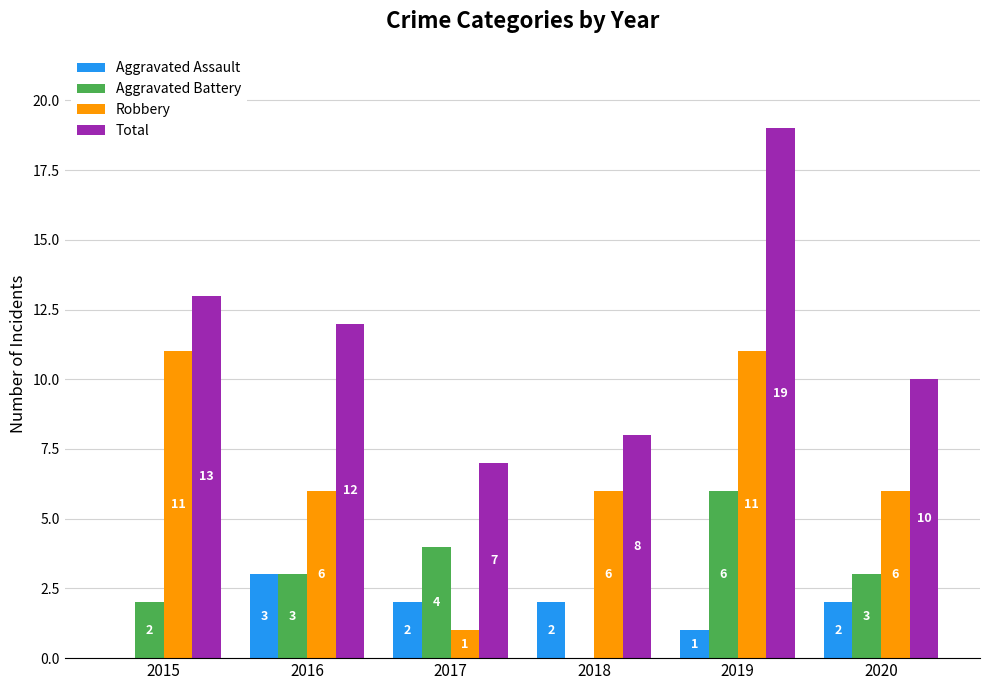

The Aggravated Assault series shows 5 at 2016. True or false?

False